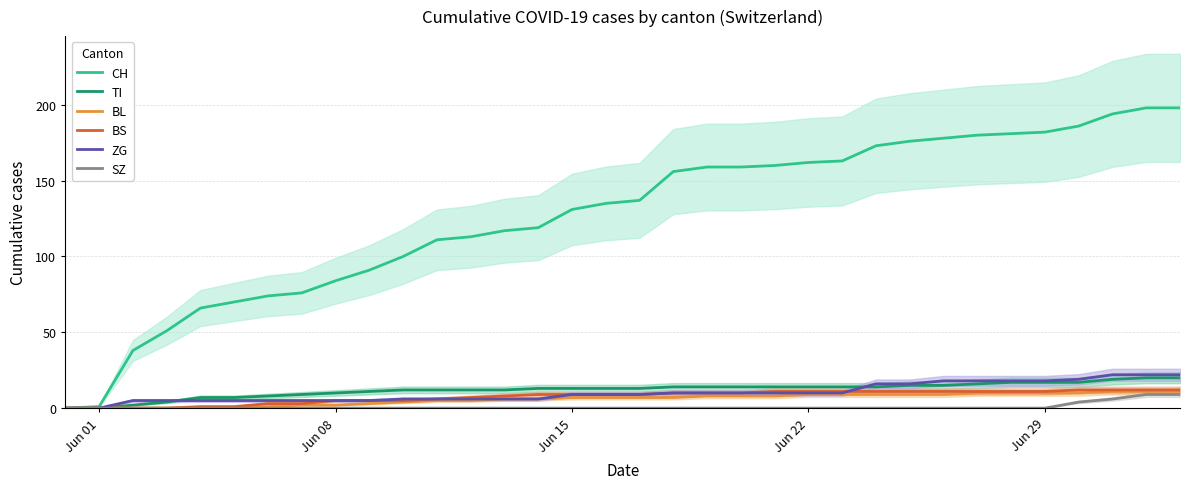

The value of ZG at 26 is 5. True or false?

False